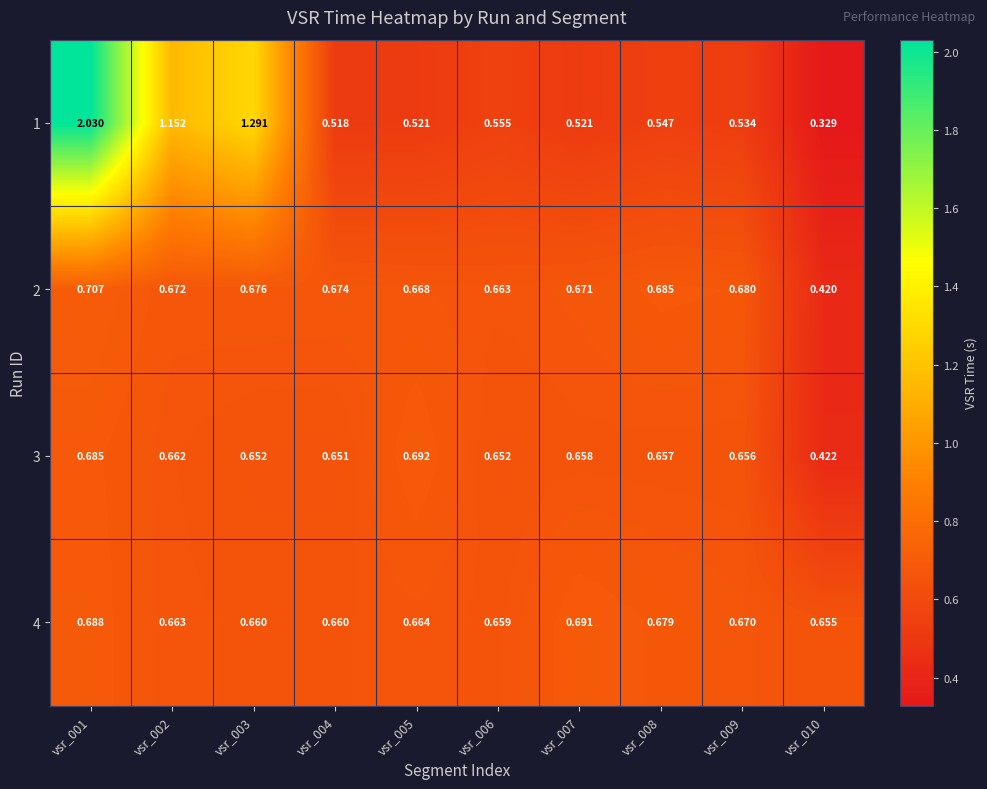

Is the value of 3 at vsr_003 greater than the value of 1 at vsr_002?

No